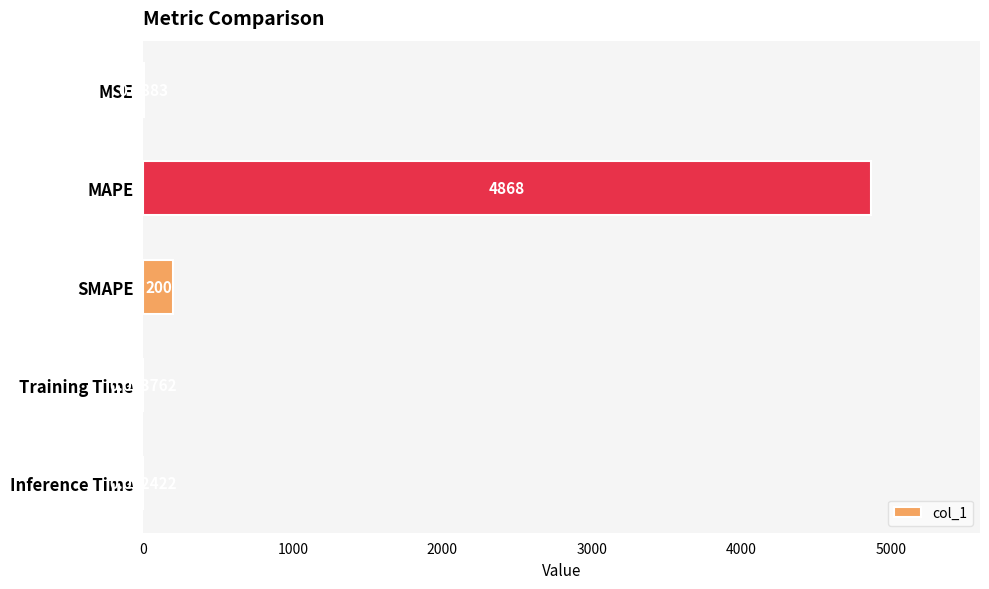

At which label is the value closest to 2433?

SMAPE